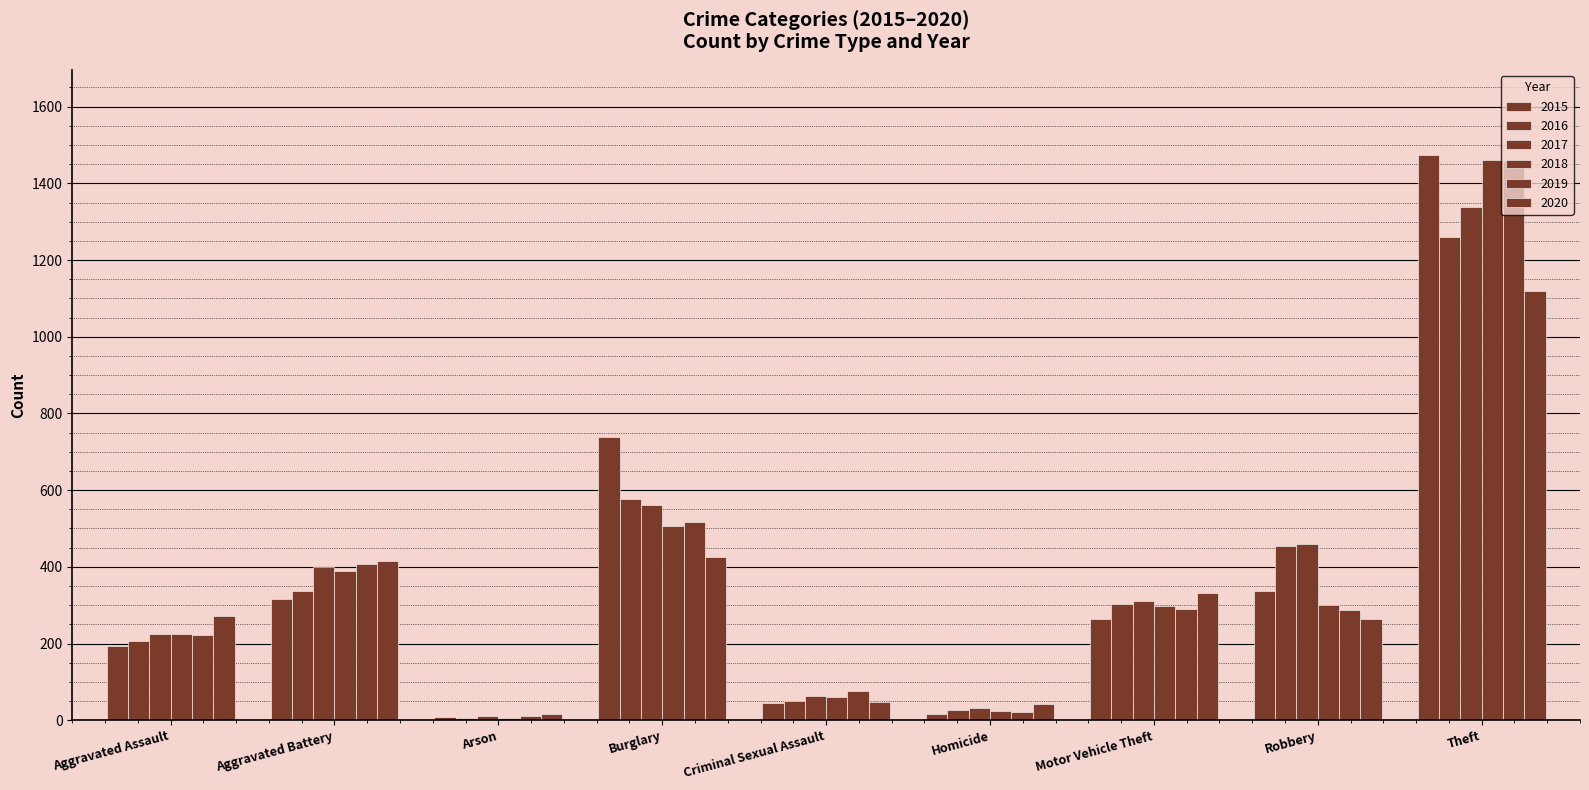

The 2019 series shows 90 at Aggravated Battery. True or false?

False